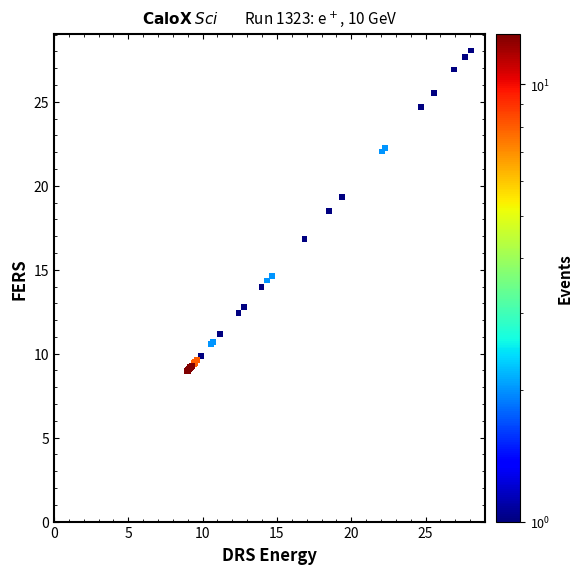

What Y value in the scatter plot is closest to 18?

18.5